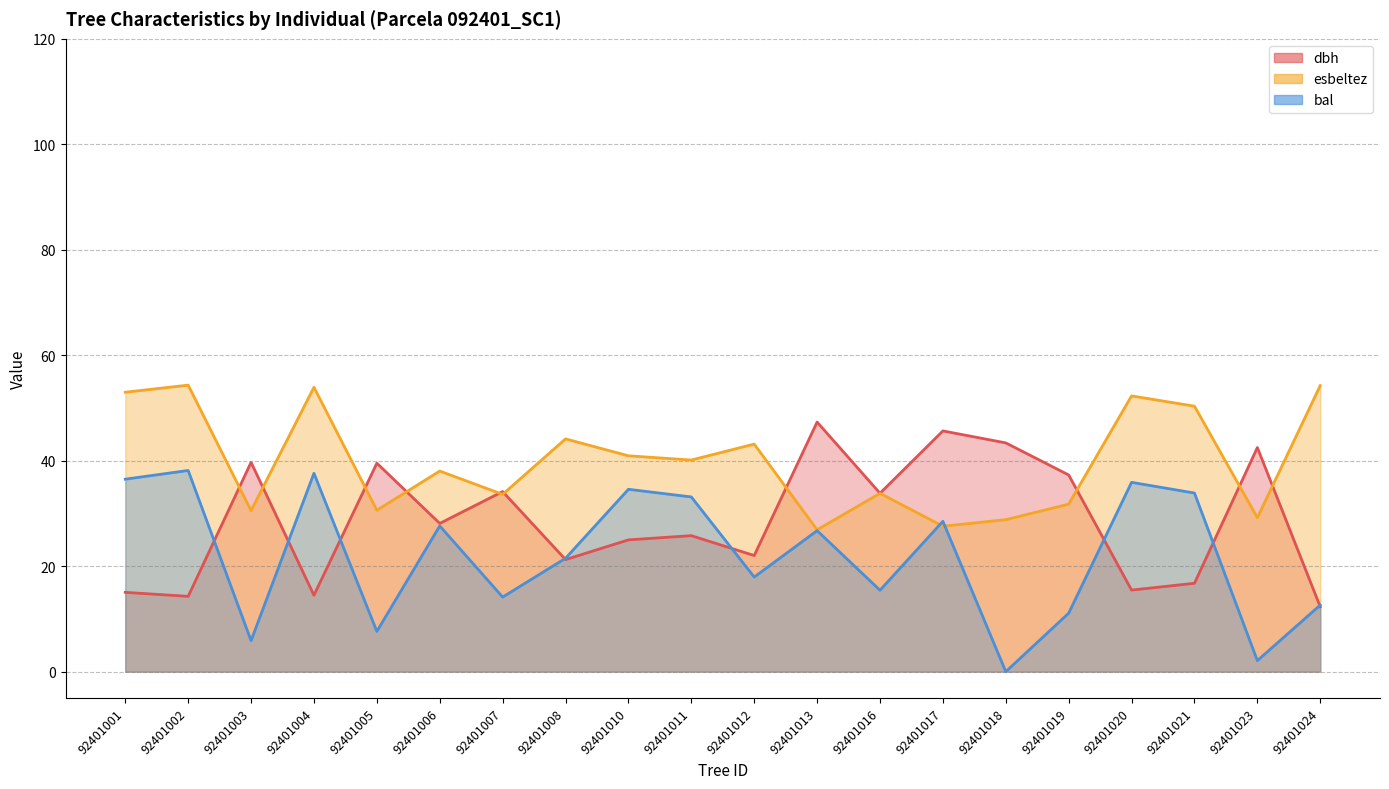

Rank the categories by dbh value from lowest to highest.

92401024, 92401002, 92401004, 92401001, 92401020, 92401021, 92401008, 92401012, 92401010, 92401011, 92401006, 92401016, 92401007, 92401019, 92401005, 92401003, 92401023, 92401018, 92401017, 92401013